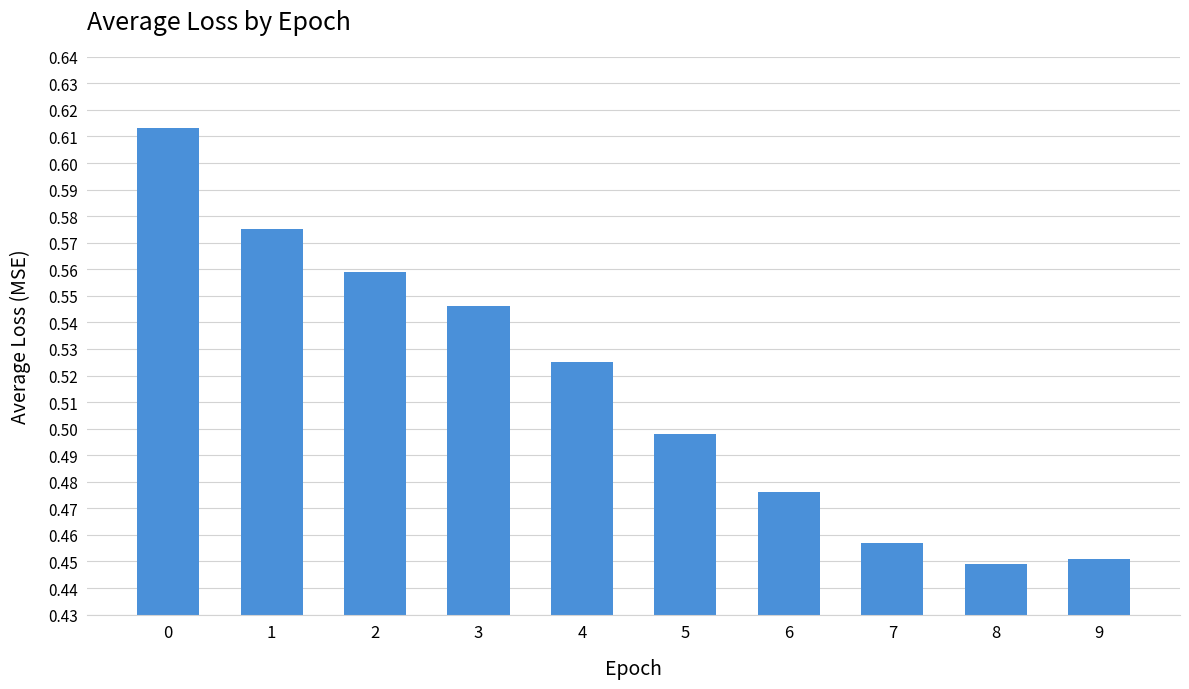

Which has a higher value, 3 or 6?

3